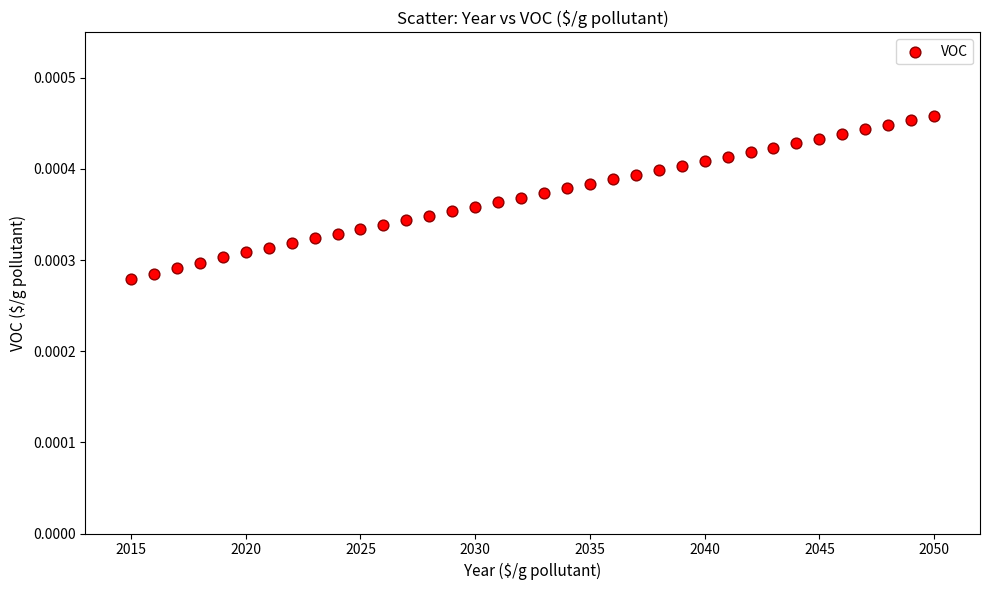

What is the range of X values (max minus min)?

35.0